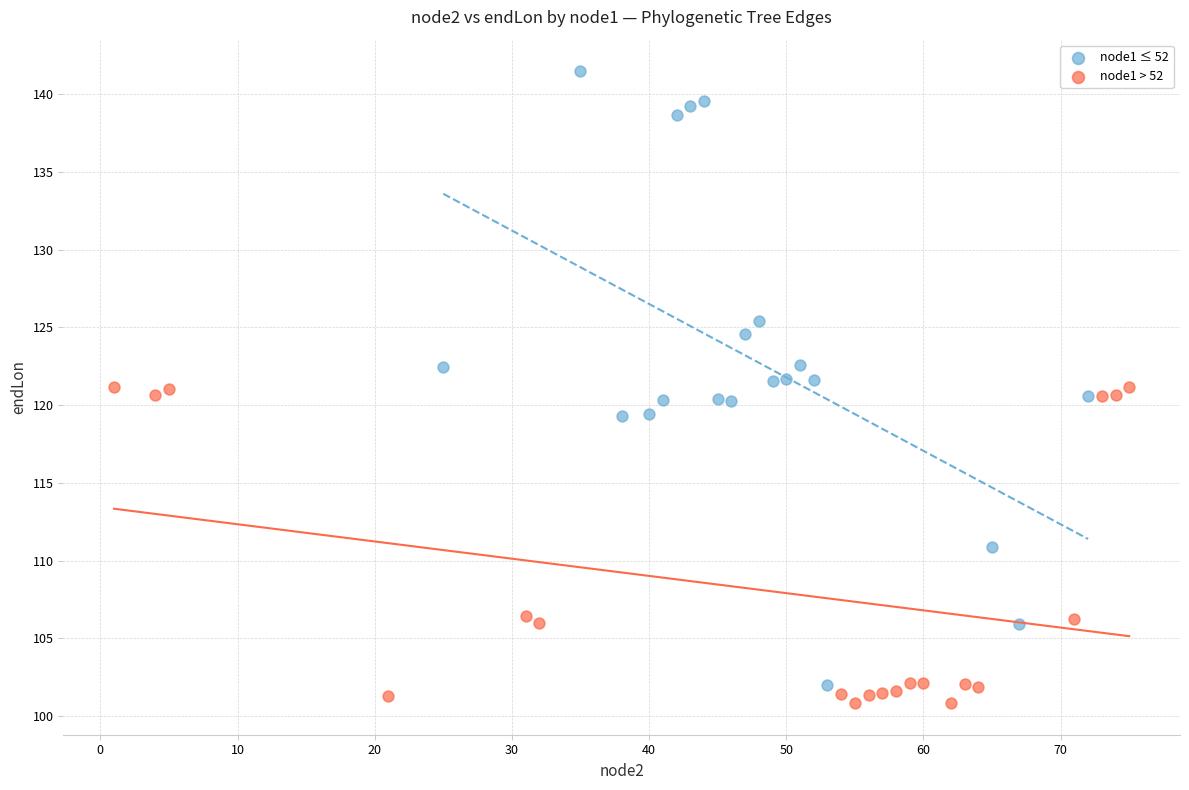

Which series contains the lowest Y value?

node1 > 52